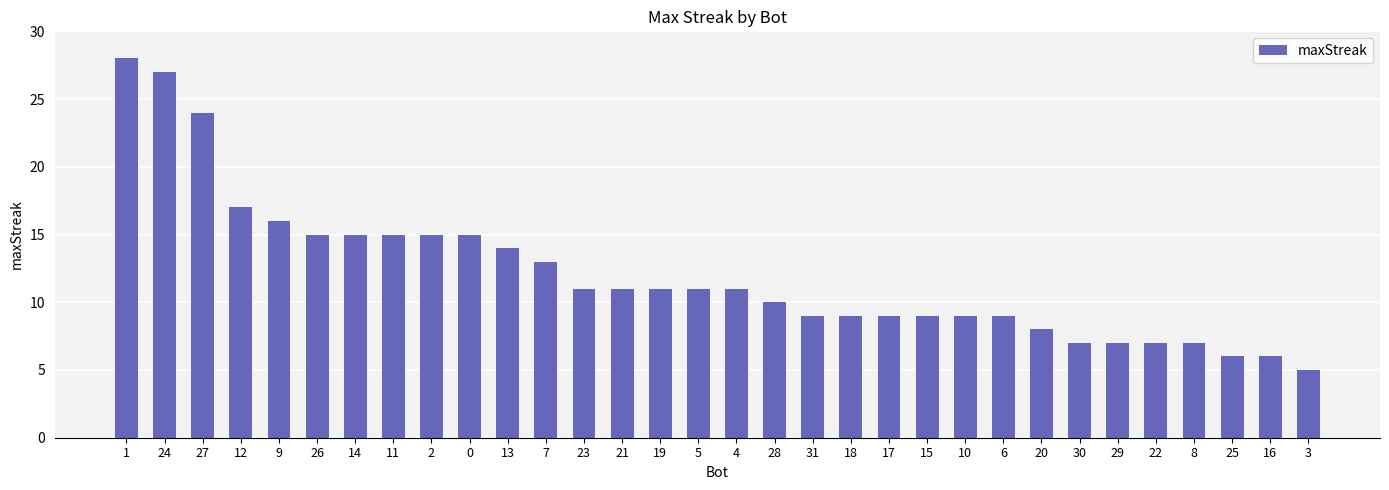

Reading left to right, list all the values displayed in this chart.

1=28	24=27	27=24	12=17	9=16	26=15	14=15	11=15	2=15	0=15	13=14	7=13	23=11	21=11	19=11	5=11	4=11	28=10	31=9	18=9	17=9	15=9	10=9	6=9	20=8	30=7	29=7	22=7	8=7	25=6	16=6	3=5